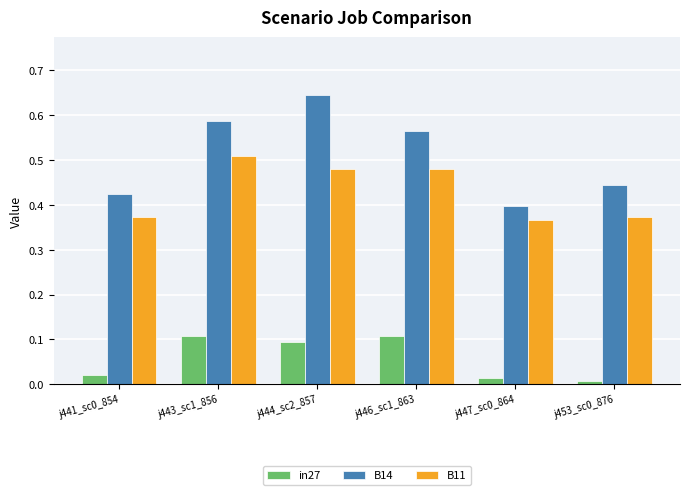

Which category has the highest value in the B11 series?

j443_sc1_856